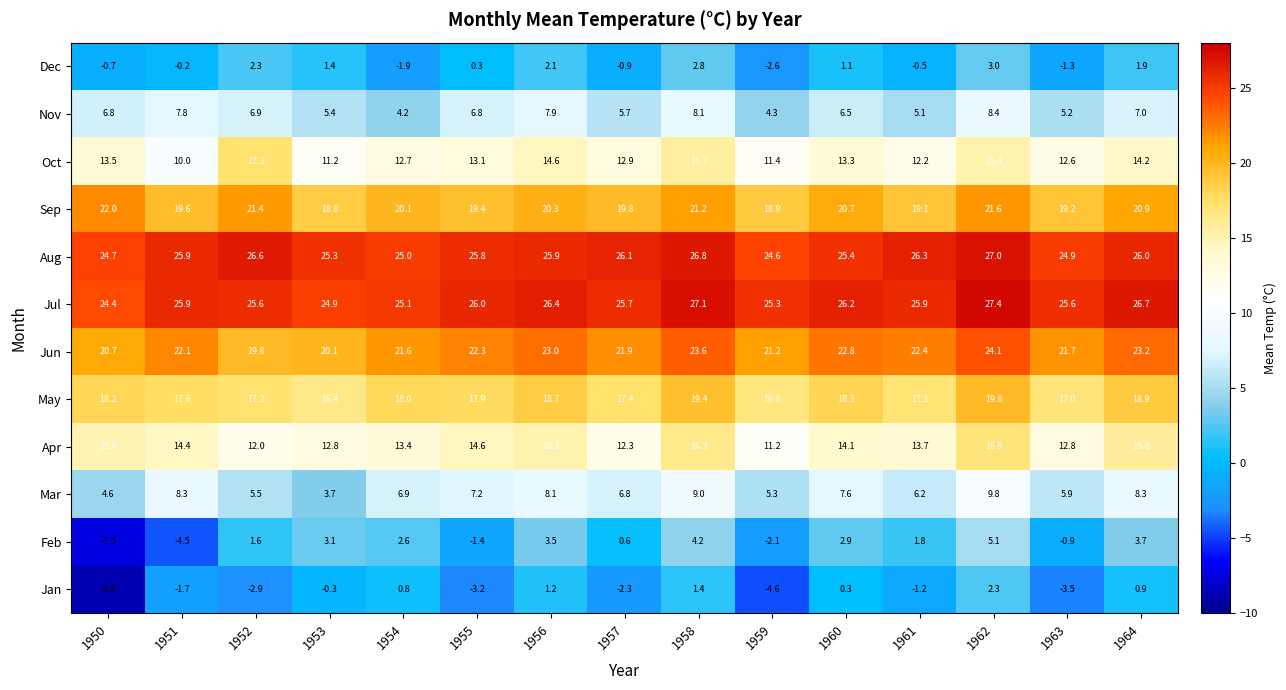

Which series has the widest spread of values?

Feb